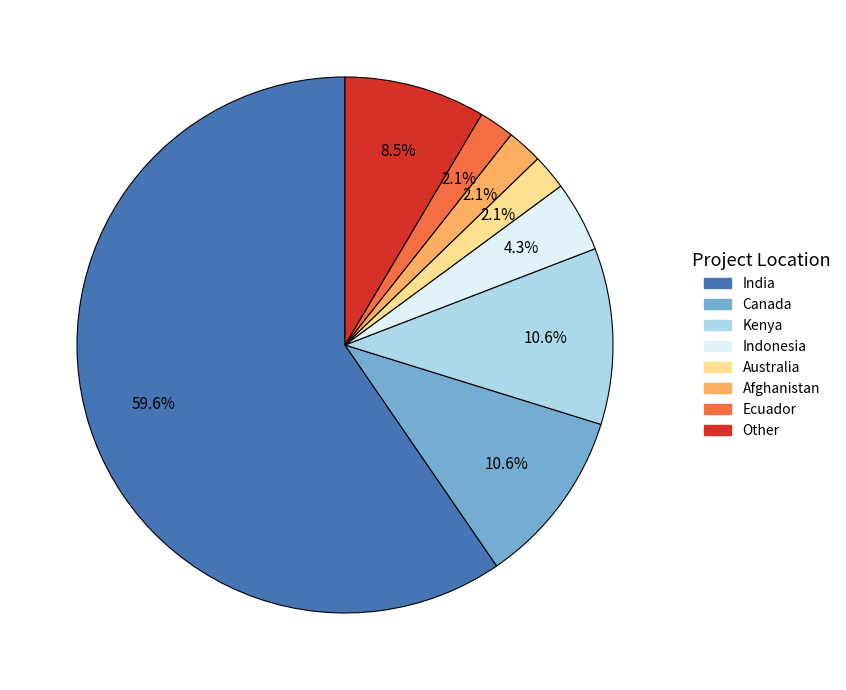

The Afghanistan slice represents 2% of the pie. True or false?

True